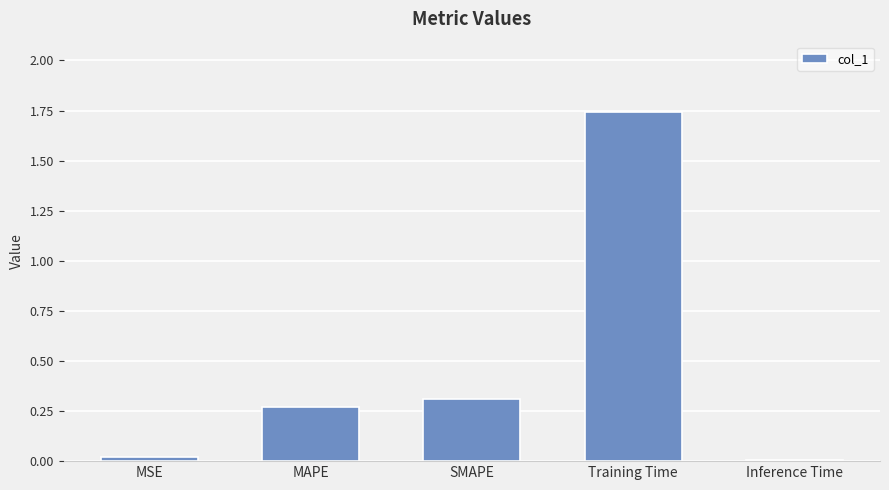

How many distinct data groups are displayed?

1